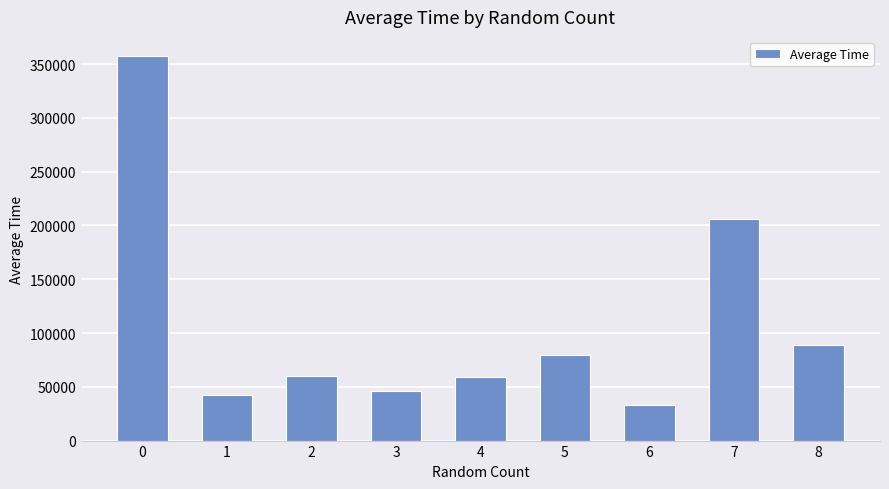

What is the change in value from 3 to 5?

+32677.1